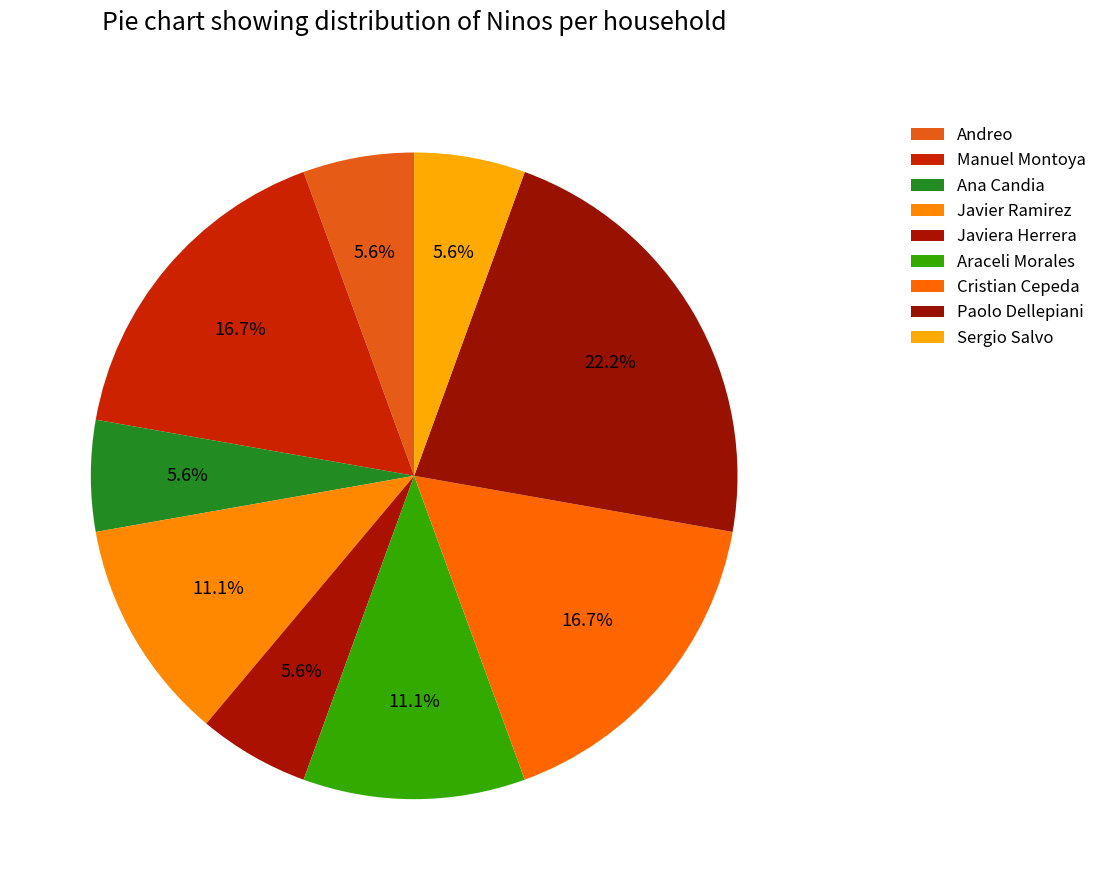

The Manuel Montoya slice represents 28% of the pie. True or false?

False